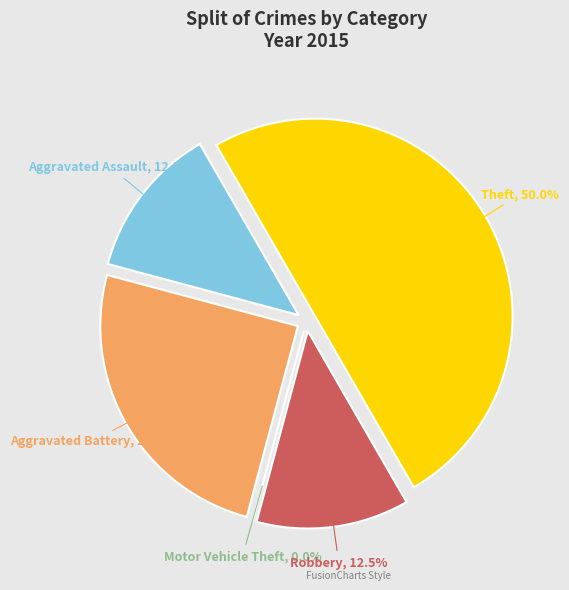

Combined, what portion of the pie is Robbery and Aggravated Assault?

25.0%